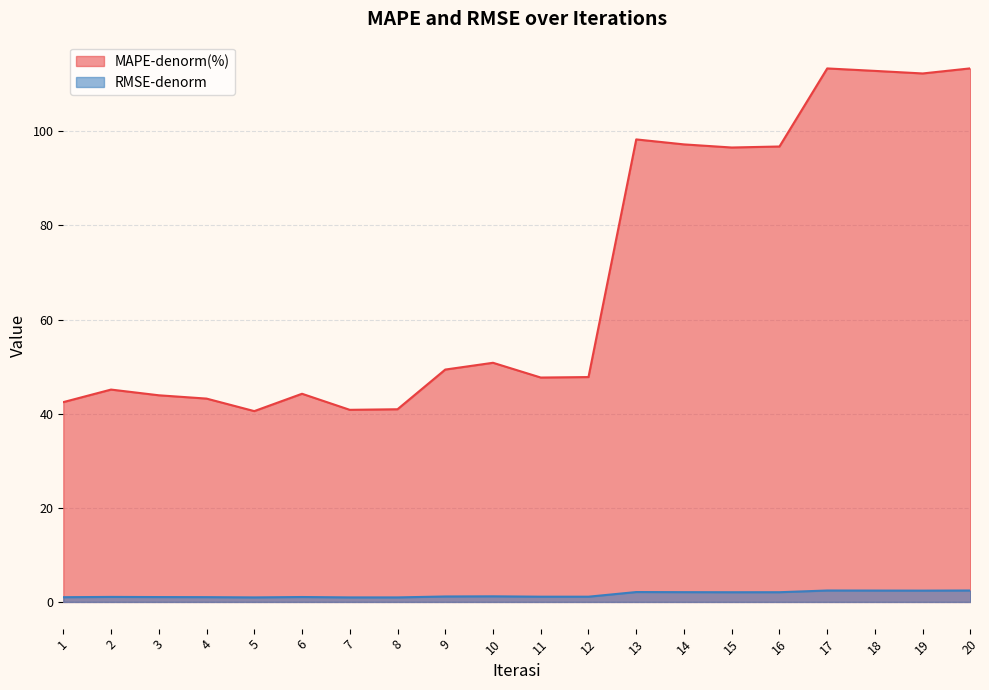

Reading right to left, what are all the values shown in this chart?

MAPE-denorm(%): 20=113.4	19=112.3	18=112.8	17=113.3	16=96.8	15=96.5	14=97.2	13=98.3	12=47.8	11=47.7	10=50.8	9=49.4	8=40.9	7=40.8	6=44.2	5=40.5	4=43.2	3=43.9	2=45.1	1=42.5
RMSE-denorm: 20=2.4	19=2.4	18=2.4	17=2.4	16=2.1	15=2.1	14=2.1	13=2.1	12=1.1	11=1.1	10=1.2	9=1.2	8=1.0	7=1.0	6=1.0	5=1.0	4=1.0	3=1.0	2=1.1	1=1.0